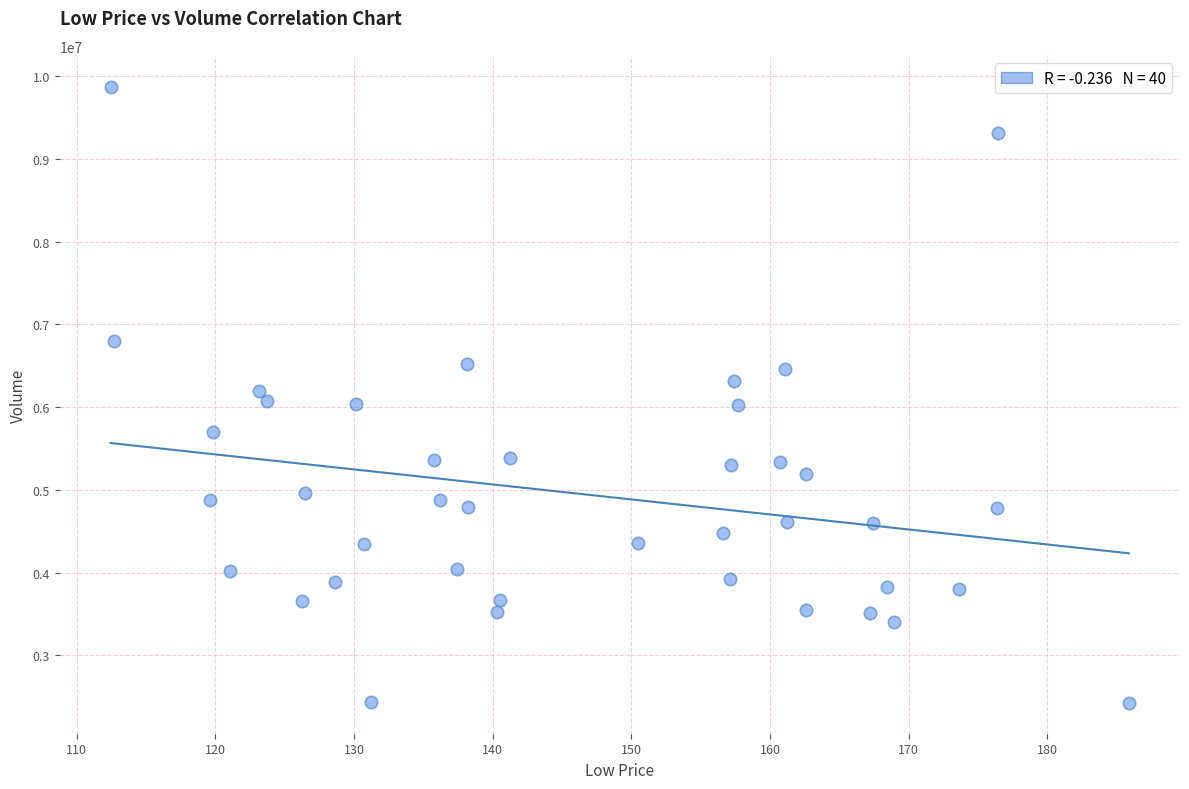

What is the range of Y values (max minus min)?

7449279